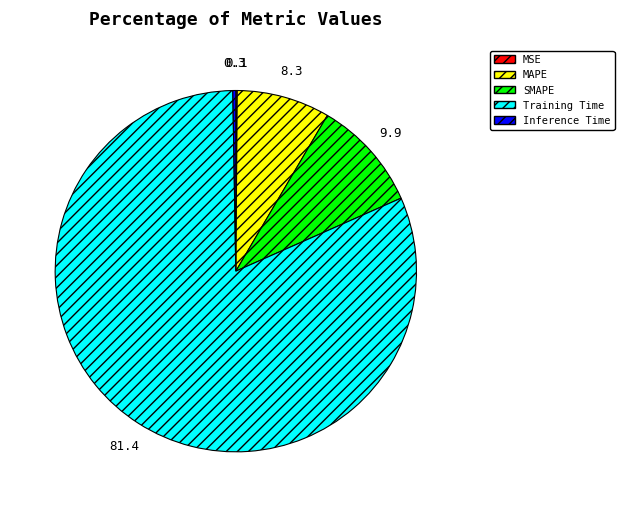

True or false: Training Time accounts for 81% of the total.

True